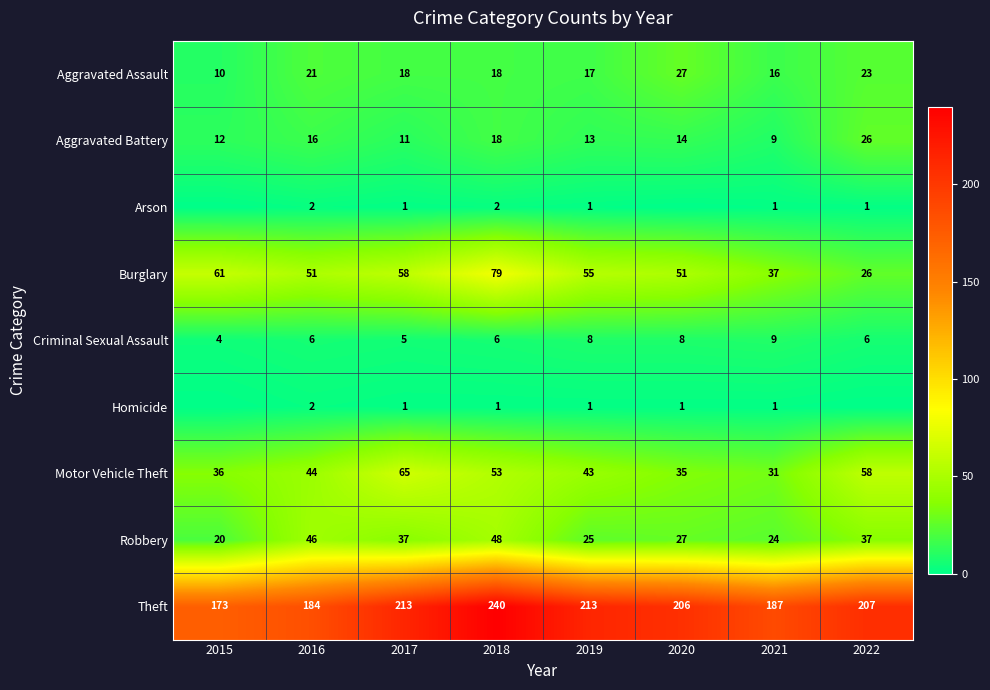

Is it true that Theft equals 187 at 2021?

True